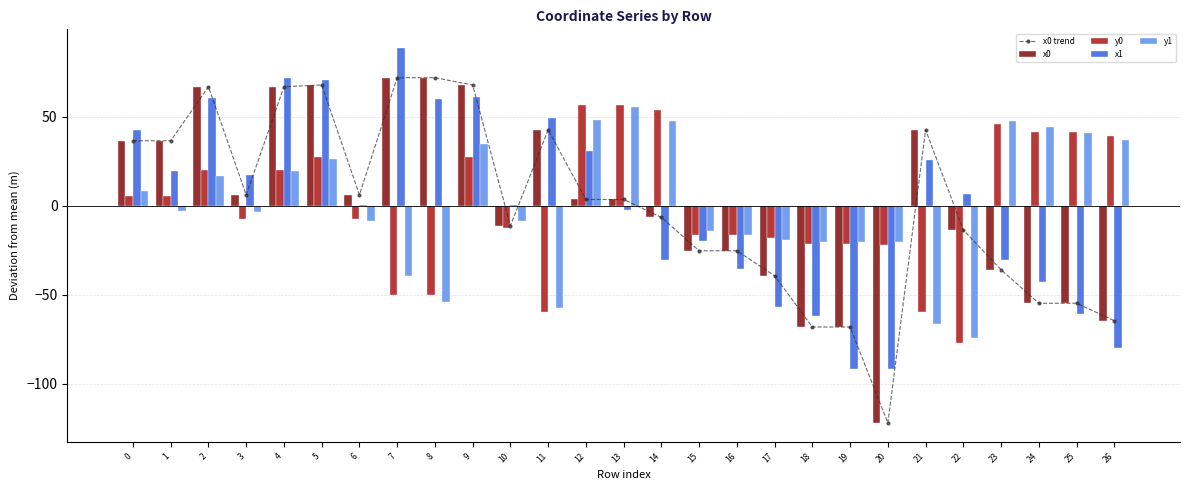

How many negative values does the x0 series have?

13